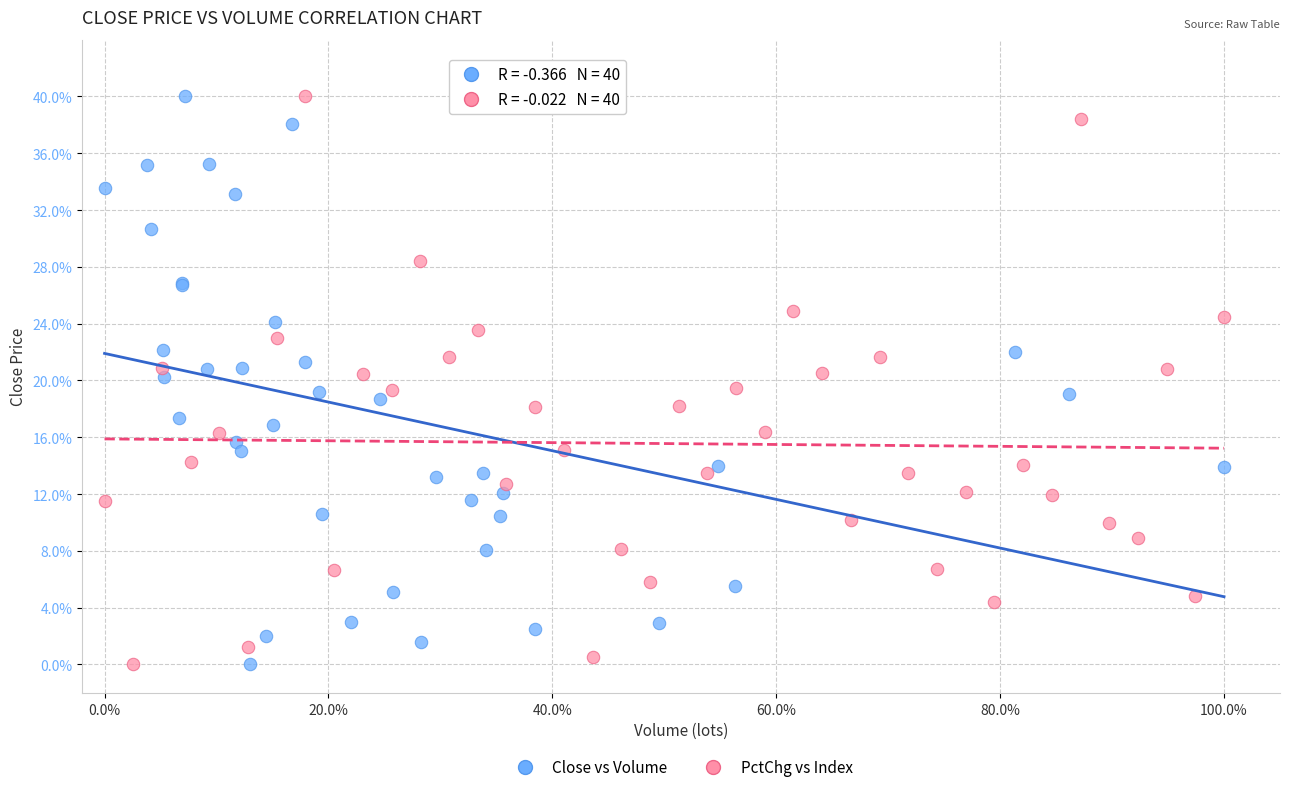

What are all the series names shown in the legend?

Close vs Volume, PctChg vs Index